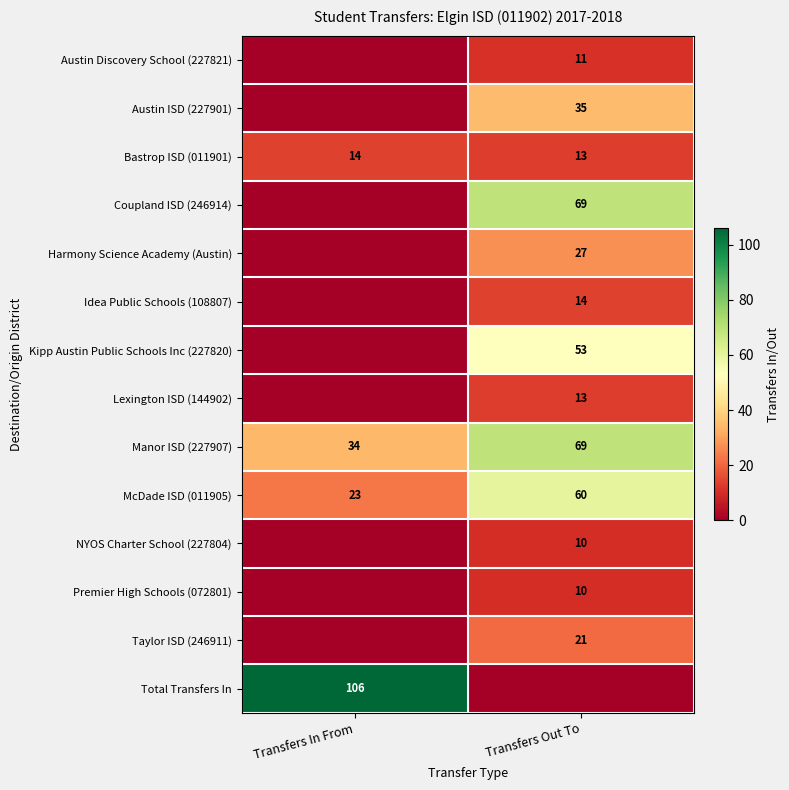

What is the difference between the McDade ISD (011905) values at Transfers Out To and Transfers In From?

37